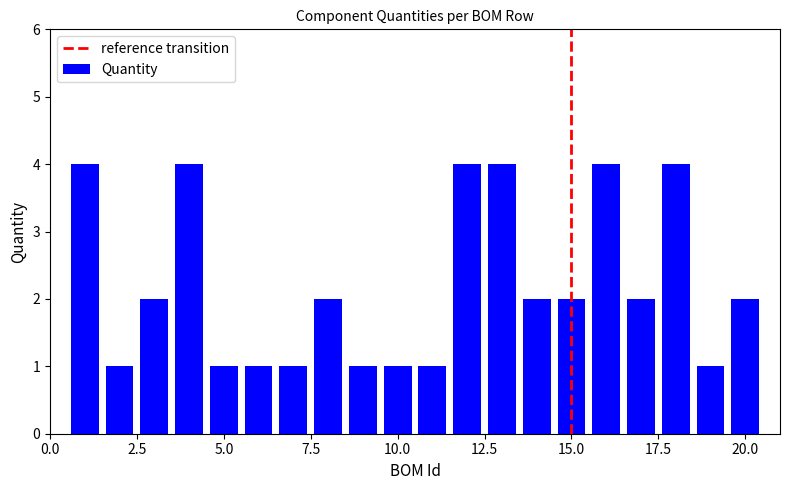

What is the greatest value displayed?

4